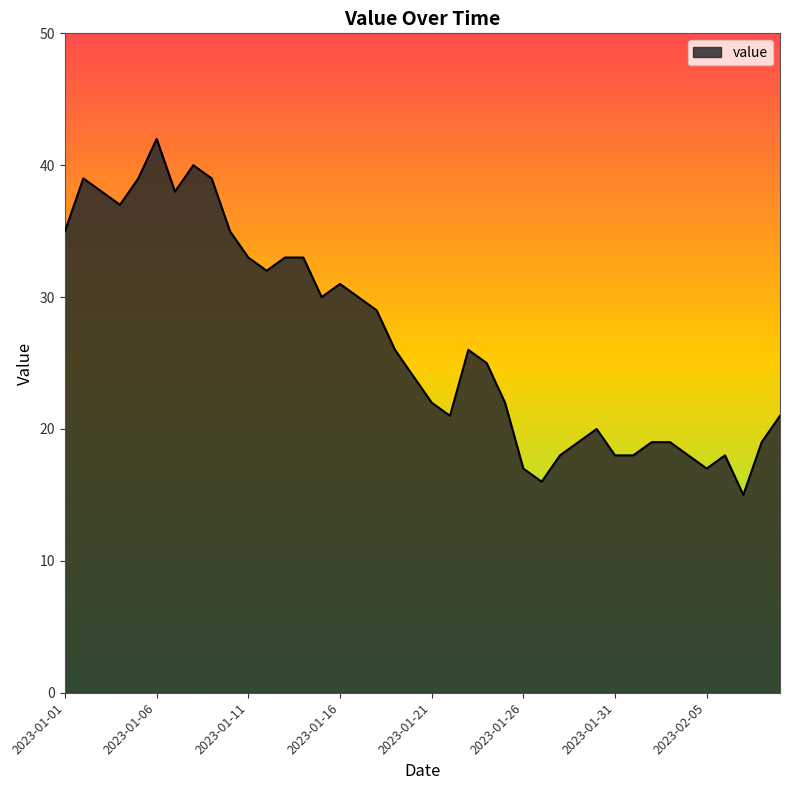

What is the difference between the maximum and minimum values?

27